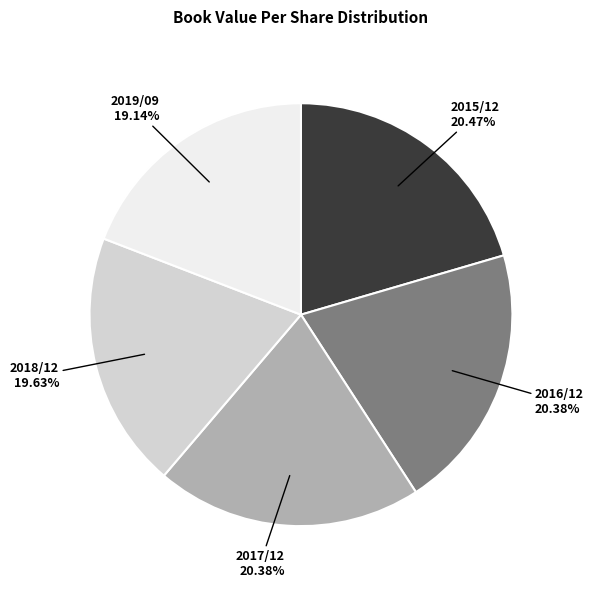

To the nearest percent, what portion does 2015/12 represent?

20%